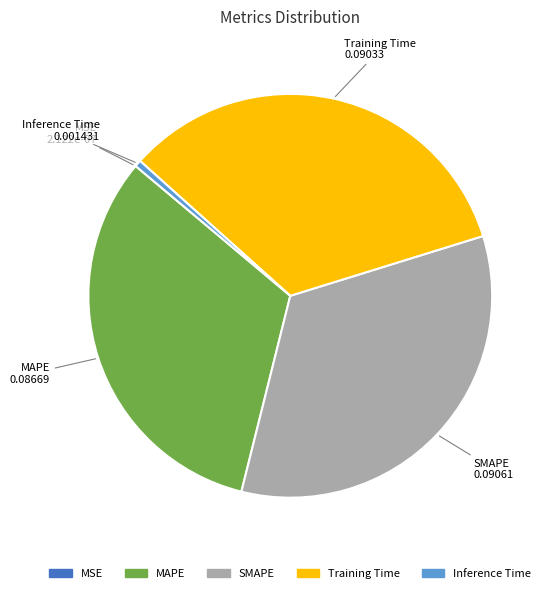

True or false: SMAPE accounts for 20% of the total.

False